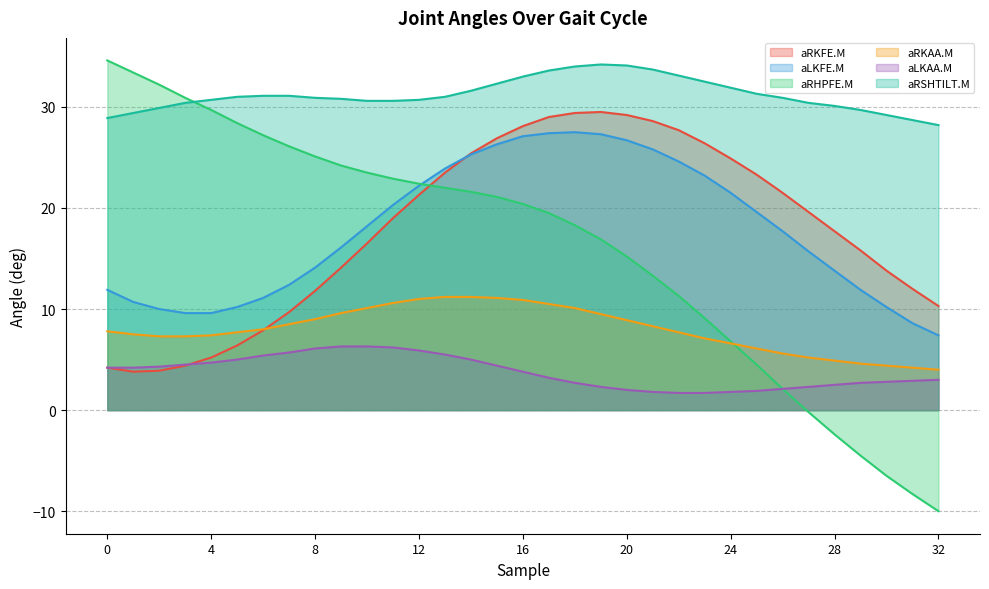

Is it true that aRHPFE.M equals 20.4 at 16?

True